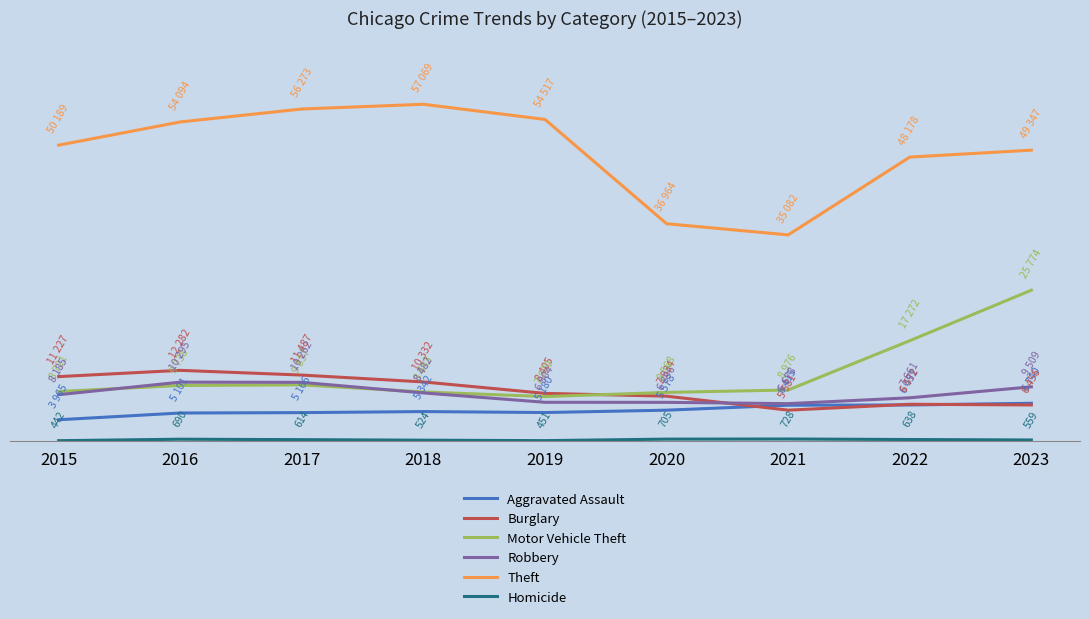

Reading left to right, extract all data points from this chart.

Aggravated Assault: 3965	5101	5166	5342	5180	5578	6415	6451	6740
Burglary: 11227	12282	11487	10332	8405	7934	5581	6572	6456
Motor Vehicle Theft: 8721	9738	9837	8643	7870	8568	8976	17272	25774
Robbery: 8185	10295	10262	8482	6904	6896	6678	7661	9509
Theft: 50189	54094	56273	57069	54517	36964	35082	48178	49347
Homicide: 442	690	614	524	451	705	728	638	559